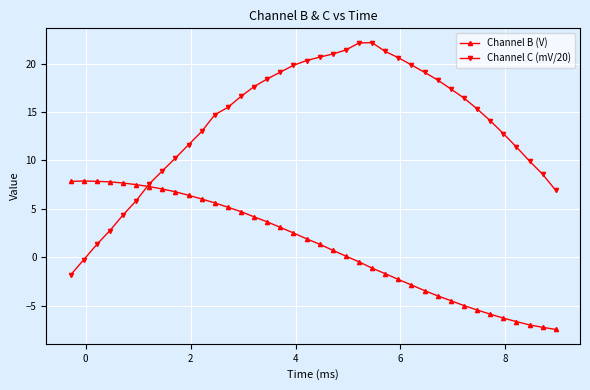

What is the sum of all Channel B (V) values?

42.1